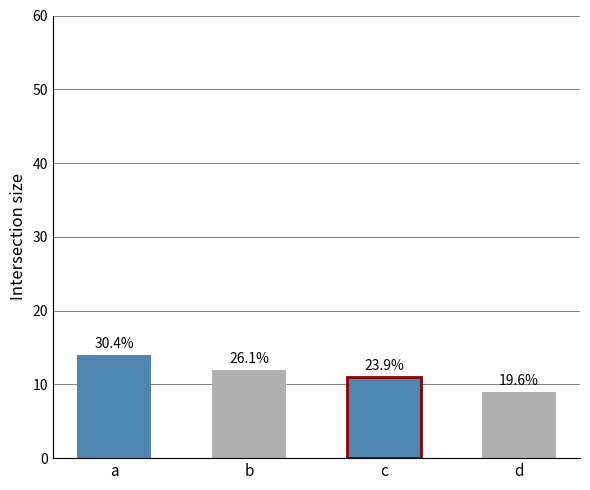

True or false: the data shows 14 at a.

True